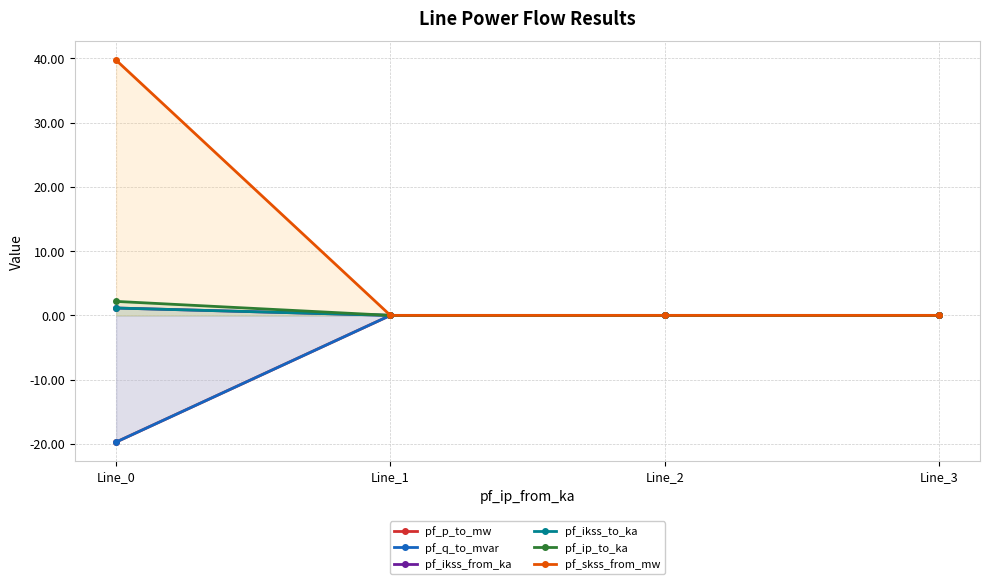

What is the difference between the maximum and minimum values in the pf_p_to_mw series?

19.7